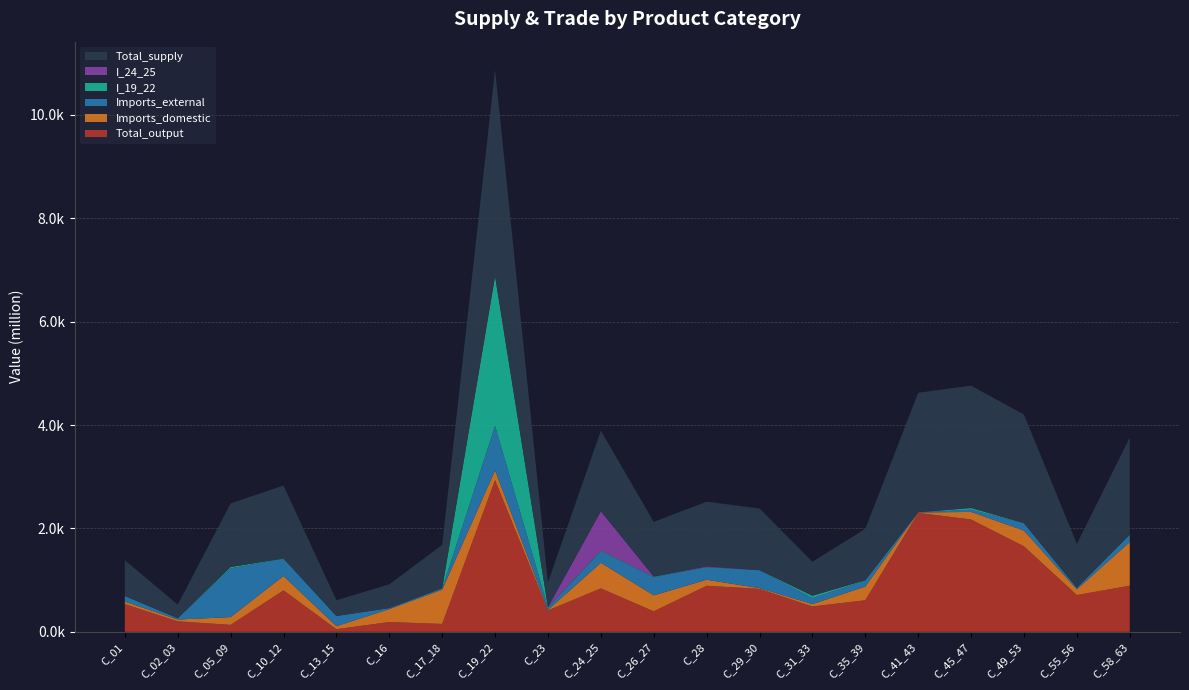

Reading left to right, what are all the values shown in this chart?

Total_output: 537.6	203.3	134.6	802.9	51.4	189.5	153.1	2935.9	414.6	840.4	397.1	891.0	830.7	491.2	610.8	2301.1	2172.7	1653.9	711.5	892.6
Imports_domestic: 47.6	34.3	150.0	276.8	58.0	249.4	662.0	186.5	9.6	495.5	308.7	115.8	14.7	45.2	264.7	7.8	146.2	303.8	110.5	844.6
Imports_external: 107.7	25.5	944.3	332.7	194.2	20.0	22.0	861.5	53.6	221.3	352.0	244.1	345.7	117.7	114.5	0.0	43.3	141.0	28.4	138.3
I_19_22: 0.0	0.0	24.5	5.6	3.7	0.1	7.7	2893.4	1.5	13.2	9.2	2.2	0.9	42.7	8.0	0.0	31.7	3.4	0.0	5.6
I_24_25: 0.0	0.0	1.4	0.0	0.2	0.2	0.0	9.6	0.4	762.7	2.4	13.2	2.9	4.6	3.1	5.9	5.6	1.0	0.0	1.8
Total_supply: 692.9	263.1	1228.9	1412.3	303.6	458.9	837.1	3983.9	477.7	1557.1	1057.8	1250.8	1191.0	654.1	990.0	2308.9	2362.2	2098.6	850.3	1875.5